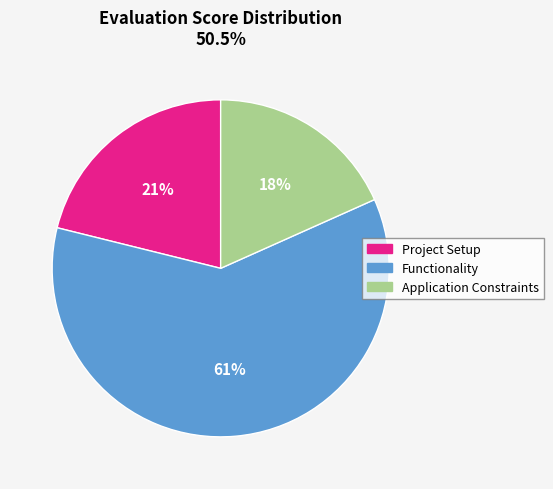

To the nearest percent, what is the average slice percentage?

33%